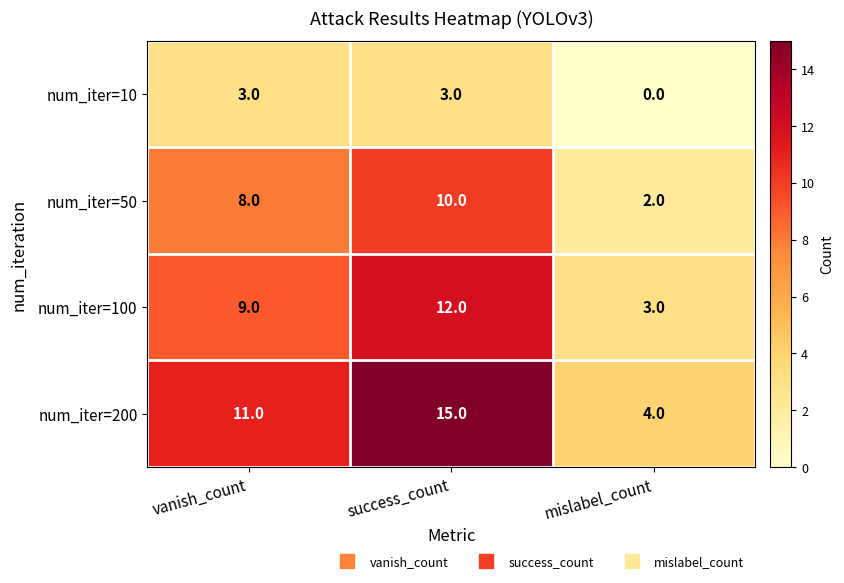

What is the sum of the num_iter=10 values at success_count and vanish_count?

6